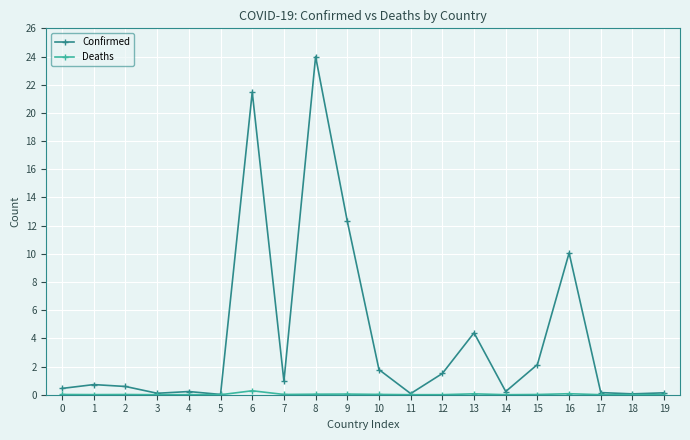

What is the total value across all series at 18?

0.1